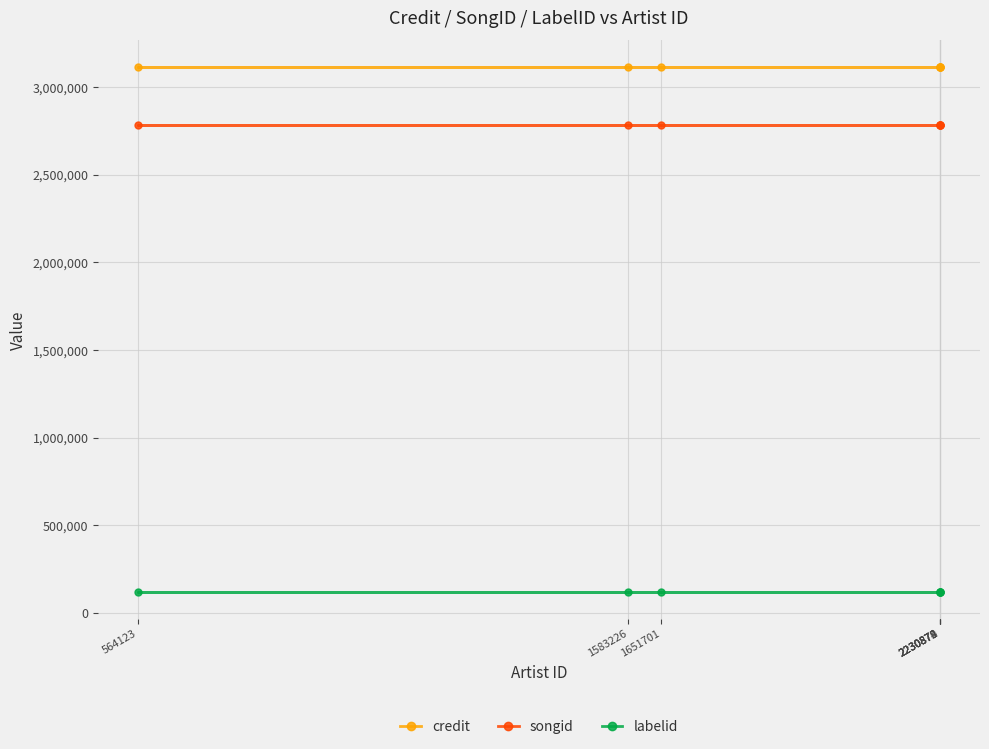

Where is labelid nearest to the value 116107?

2230872